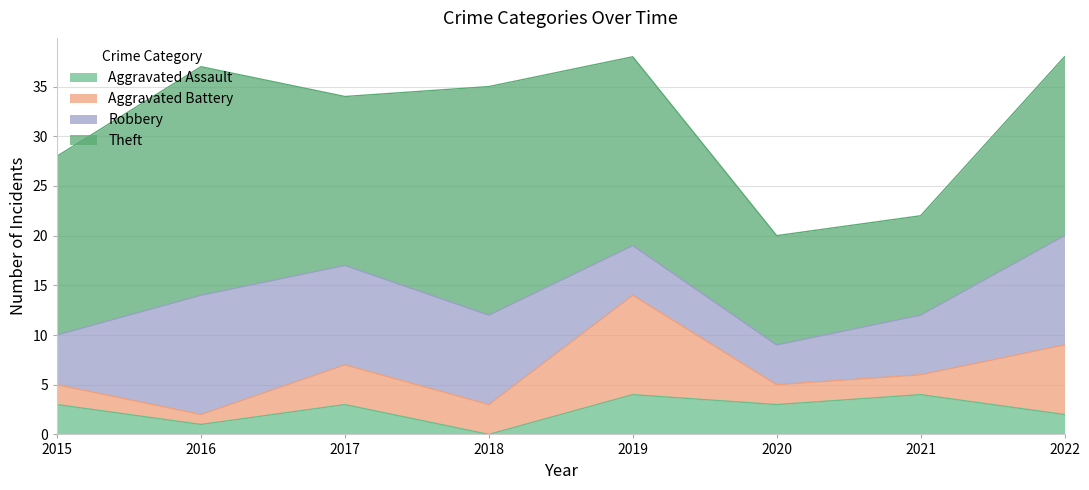

Reading right to left, list all the values displayed in this chart.

Aggravated Assault: 2	4	3	4	0	3	1	3
Aggravated Battery: 7	2	2	10	3	4	1	2
Robbery: 11	6	4	5	9	10	12	5
Theft: 18	10	11	19	23	17	23	18